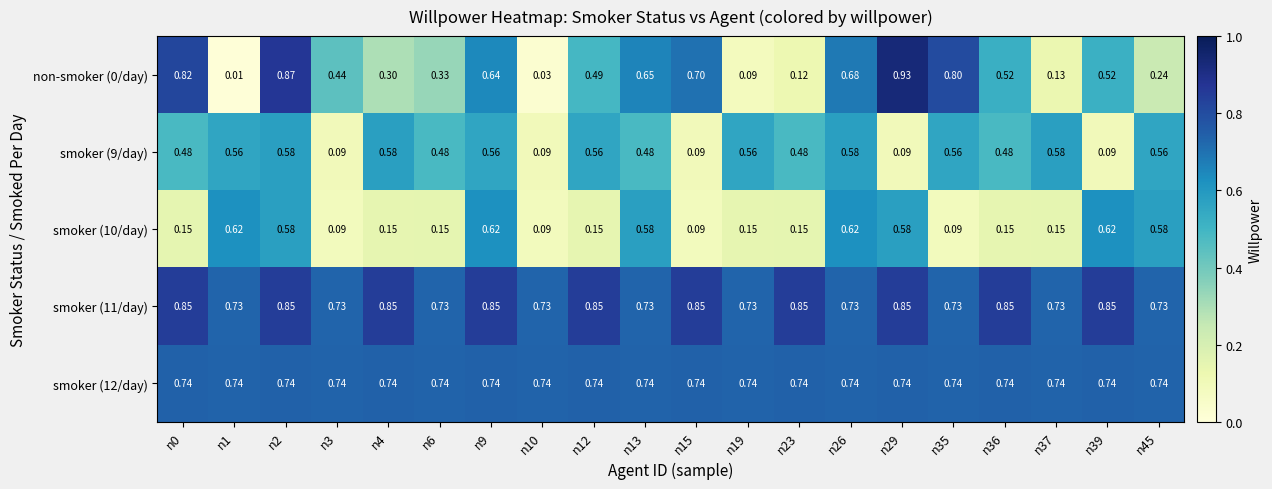

At which category is the sum across all series the highest?

n2